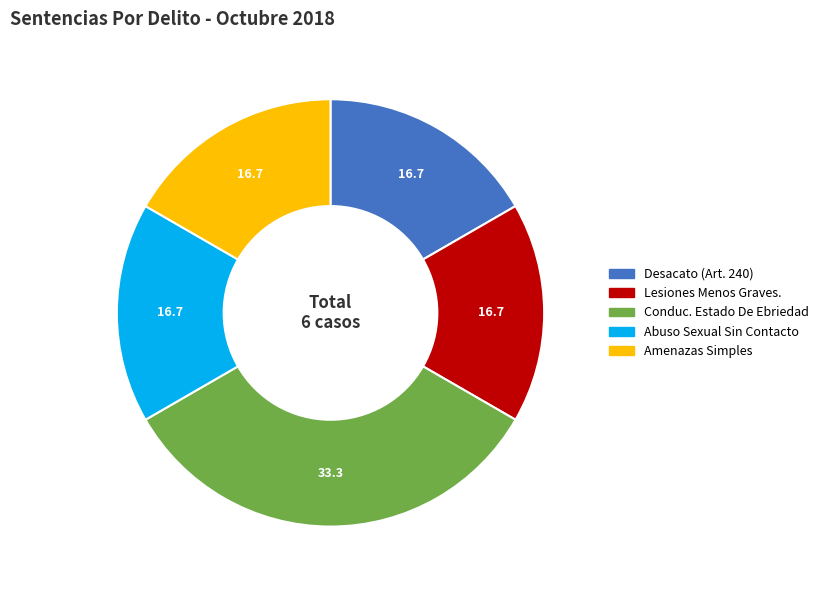

Is Lesiones Menos Graves. the majority of the pie?

No